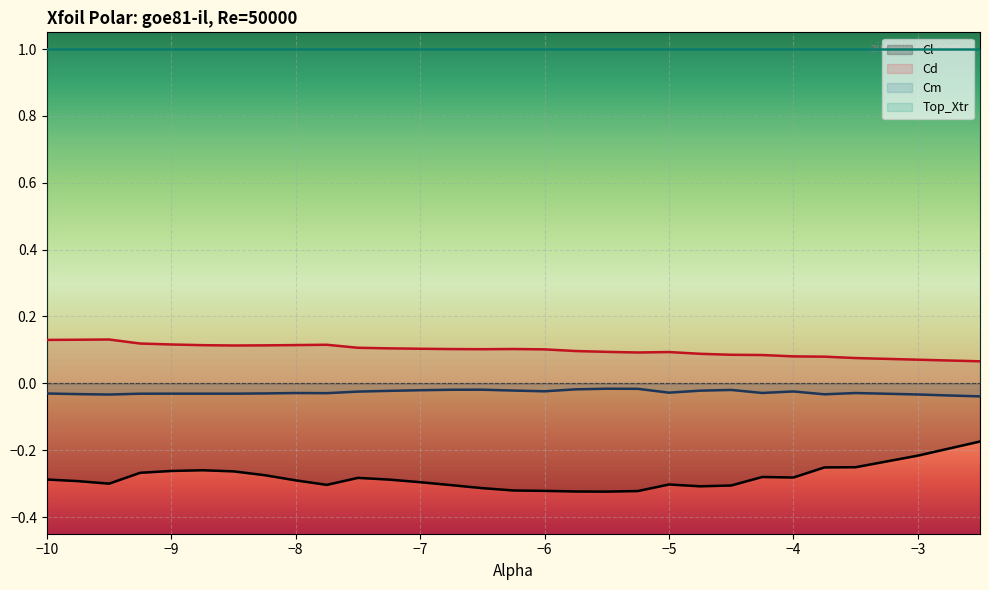

Is it true that Cl equals -0.4 at -9.25?

False